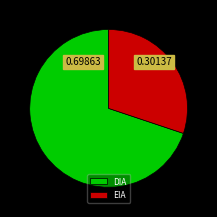

Which category has the biggest portion of the pie?

DIA